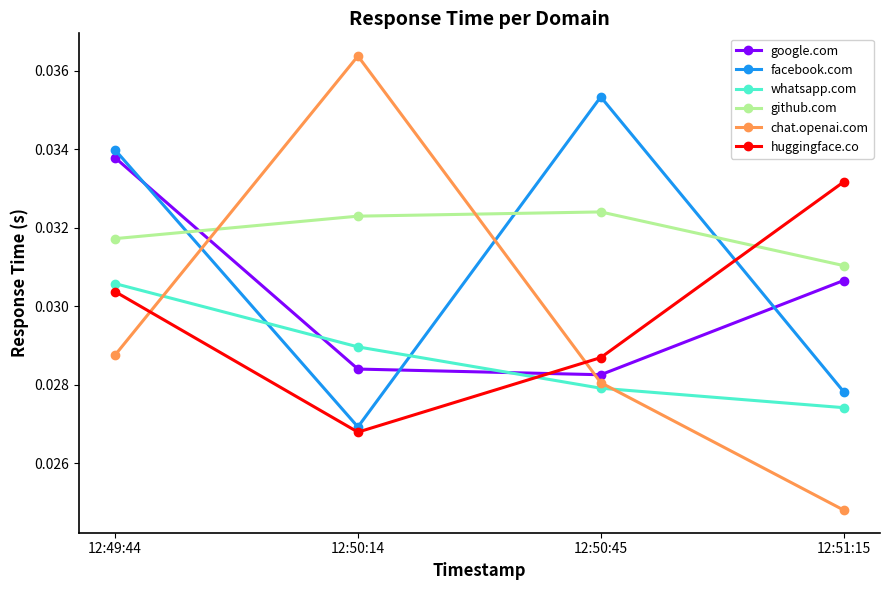

Is it true that github.com equals 0.1 at 12:50:45?

False